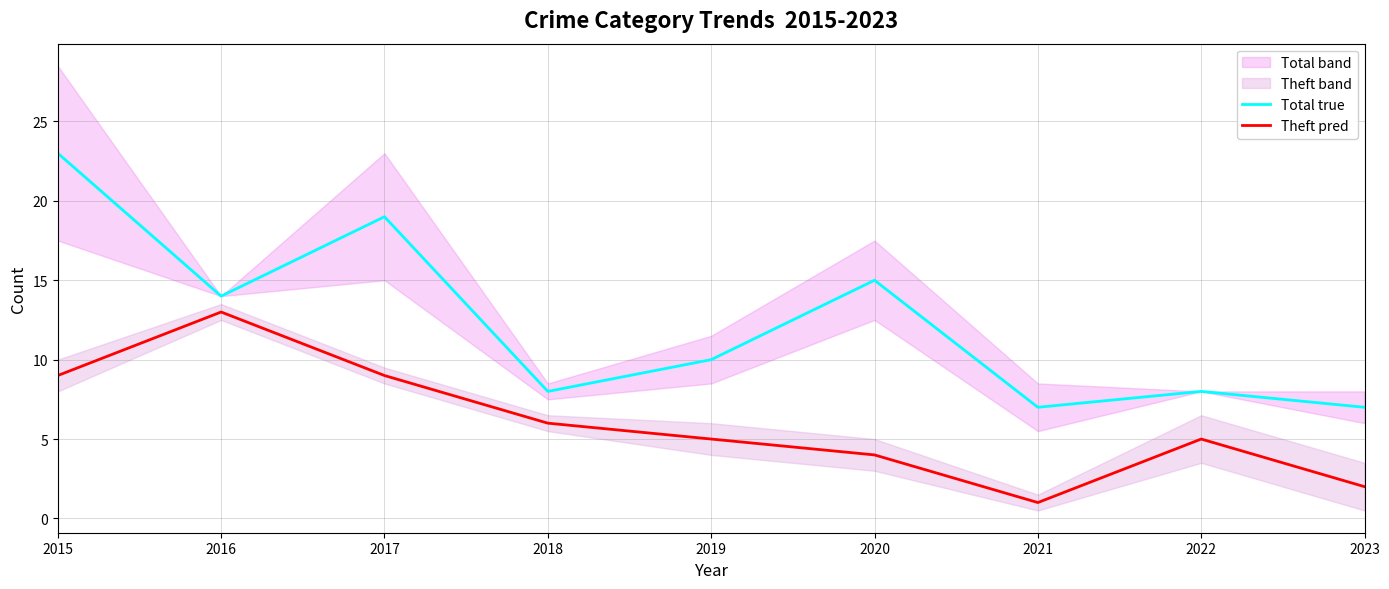

At which label does Total true first exceed 10?

2015